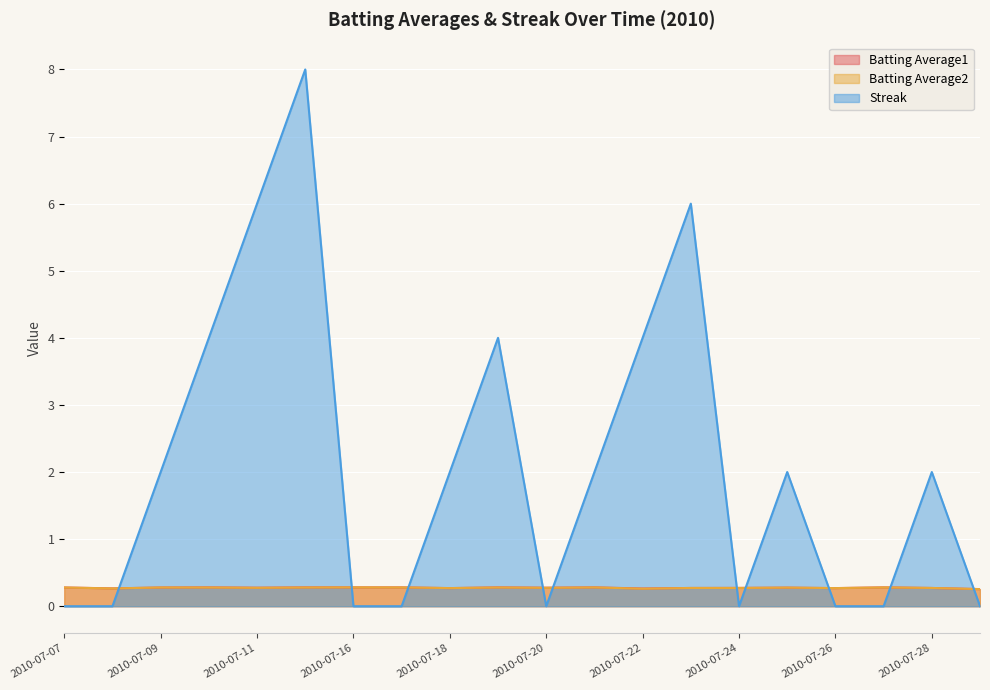

True or false: Batting Average2 and Batting Average1 intersect in this chart.

False